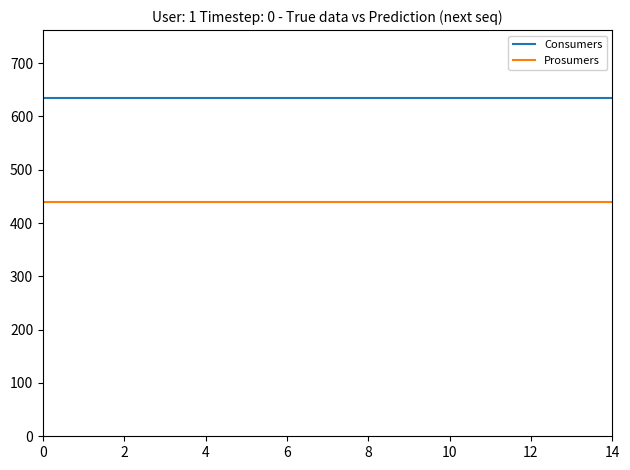

True or false: Consumers and Prosumers intersect in this chart.

False